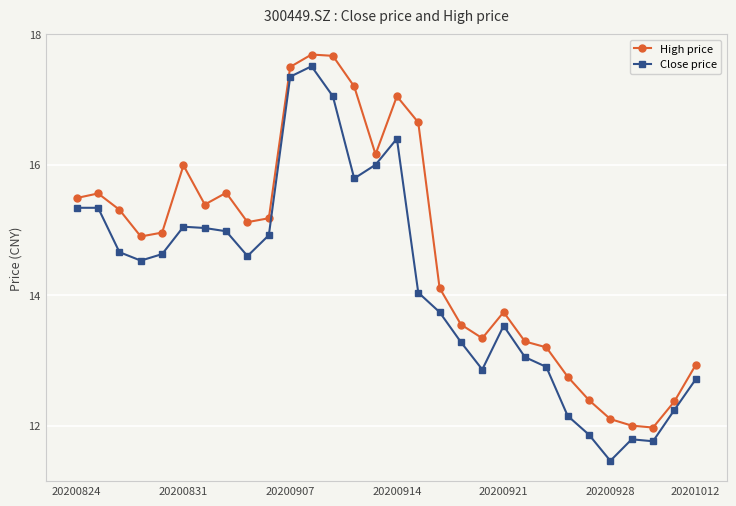

True or false: Close price has more than 2 points higher than both neighbors.

True